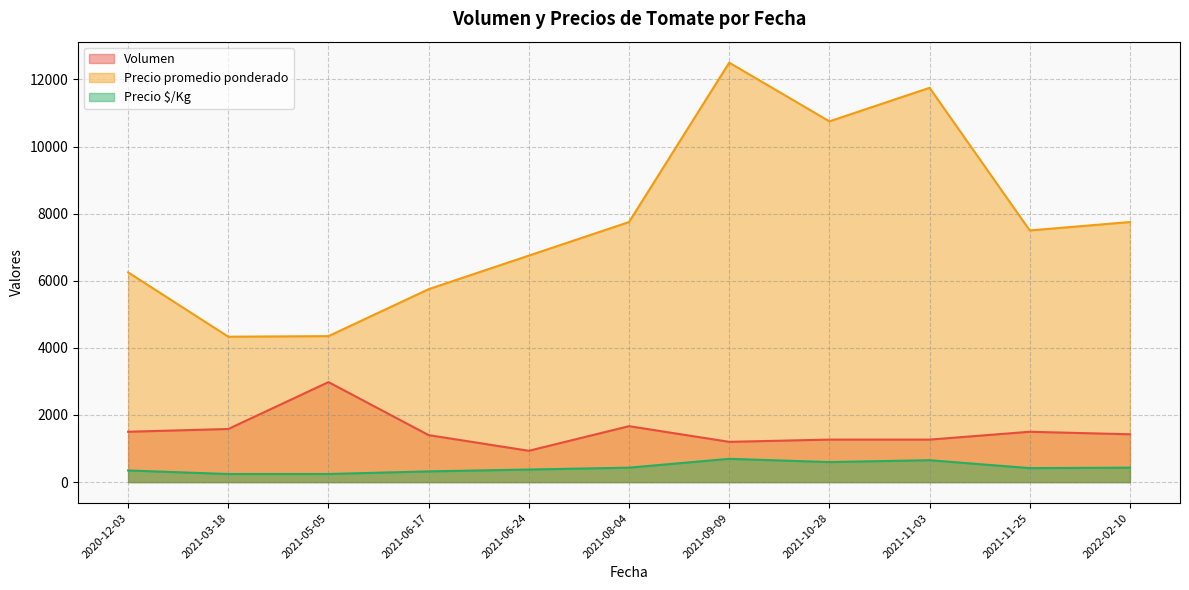

Between 2021-06-17 and 2021-06-17, which series saw the biggest shift?

Precio promedio ponderado